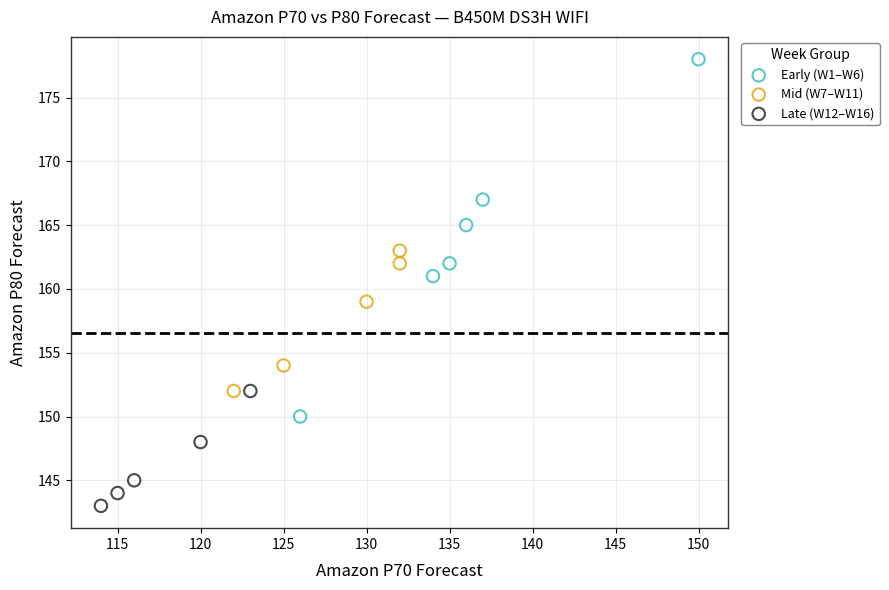

Which series has the widest spread of Y values?

Early (W1–W6)